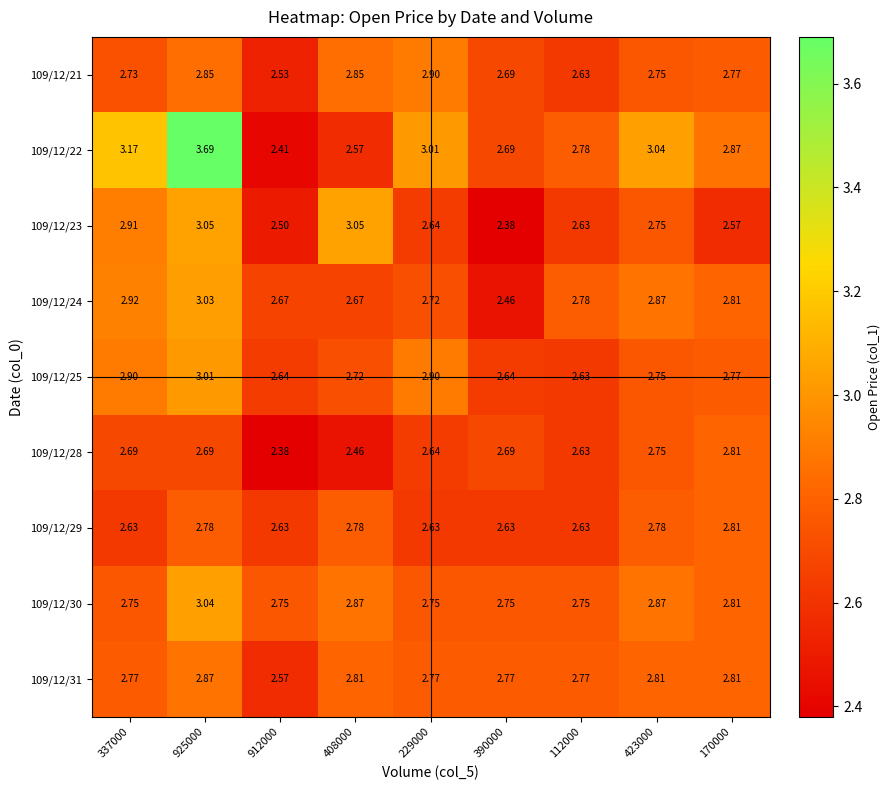

Count the number of data series in this chart.

9